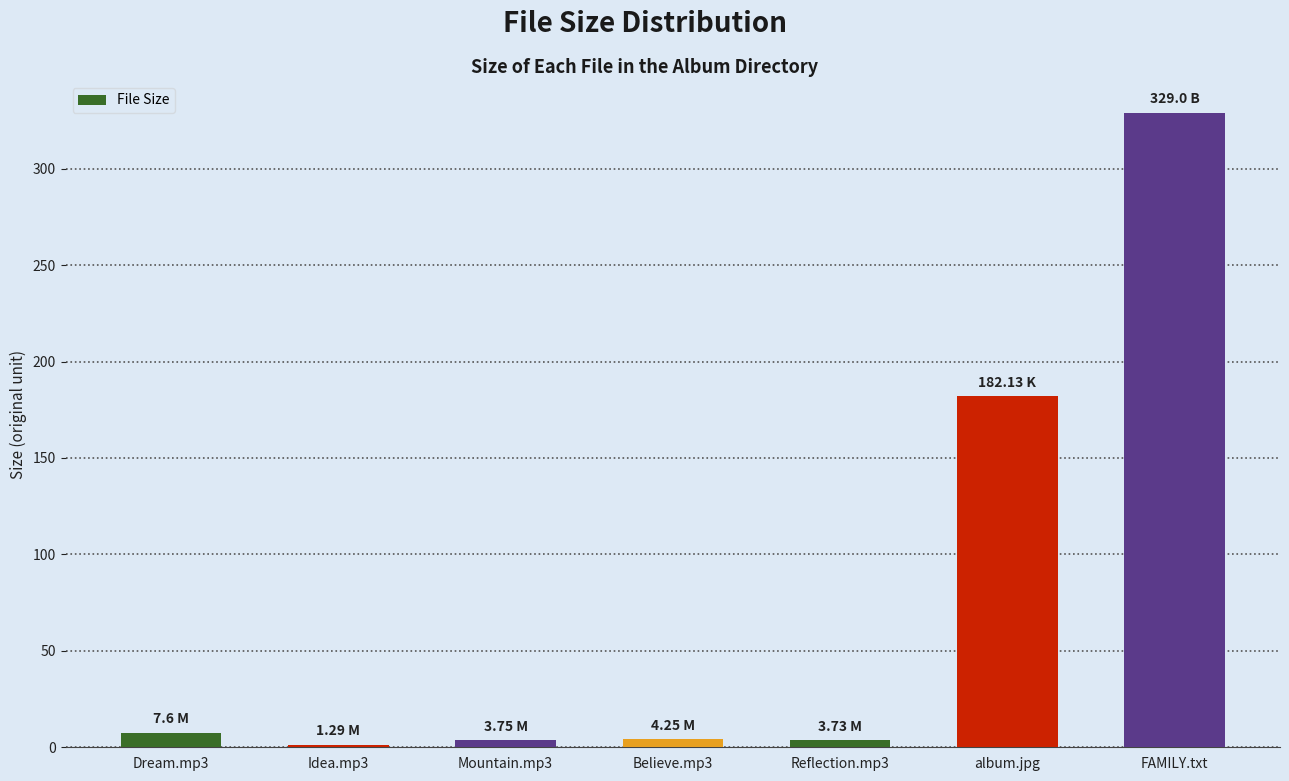

How many bars are there in total?

7